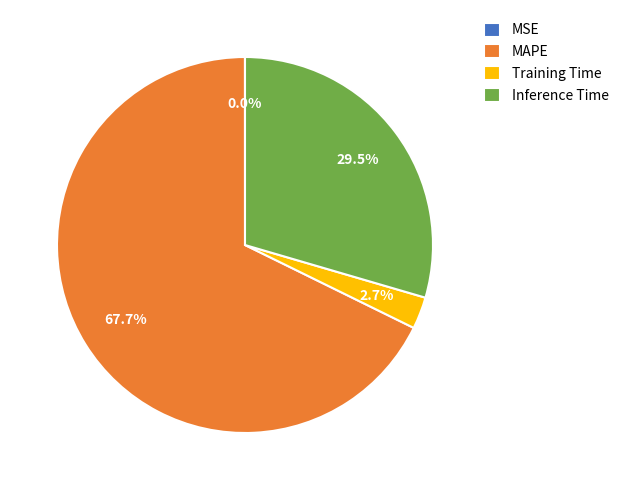

Which category has the biggest portion of the pie?

MAPE